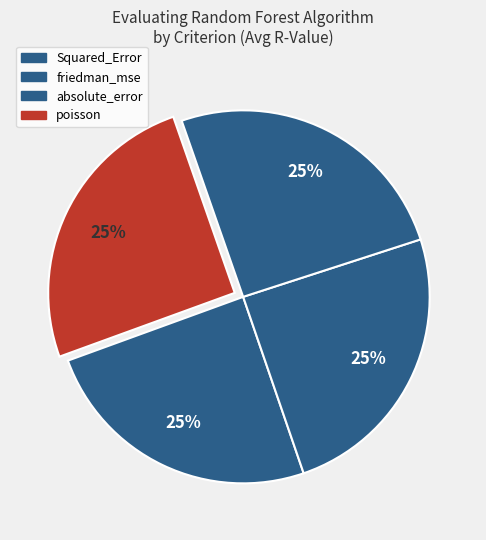

How many segments does this pie chart have?

4